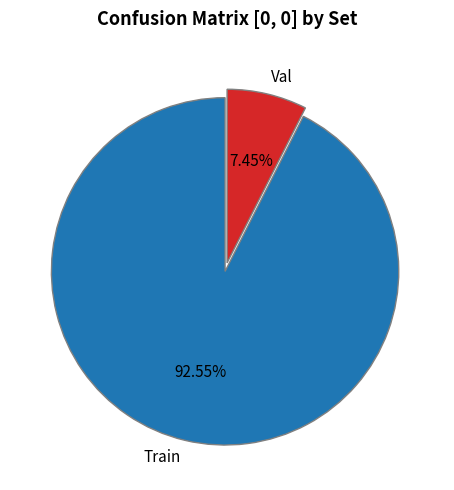

Does Val account for over 50% of the chart?

No